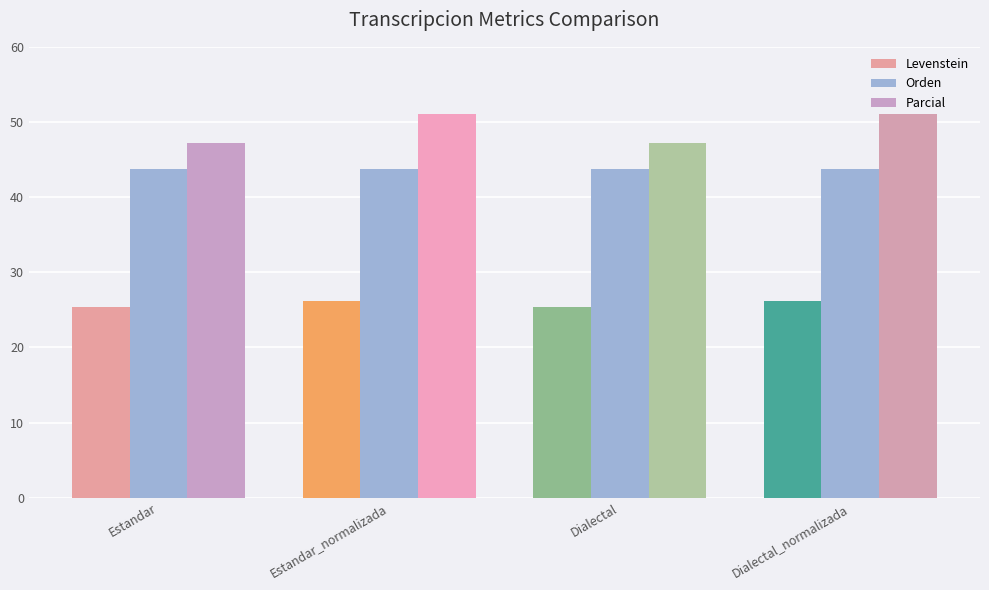

What is the label of the 2nd bar from the right?

Dialectal